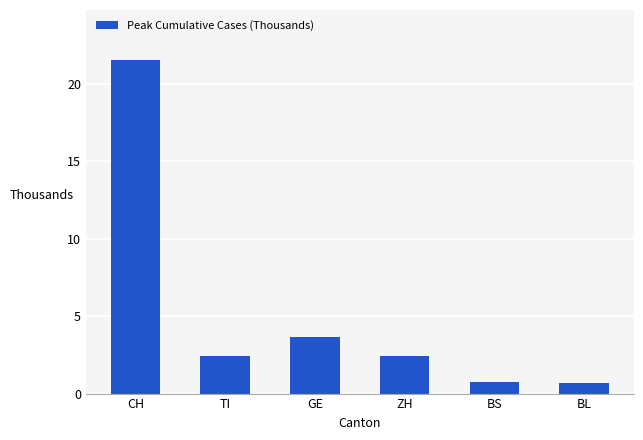

How many data points are above 2?

4